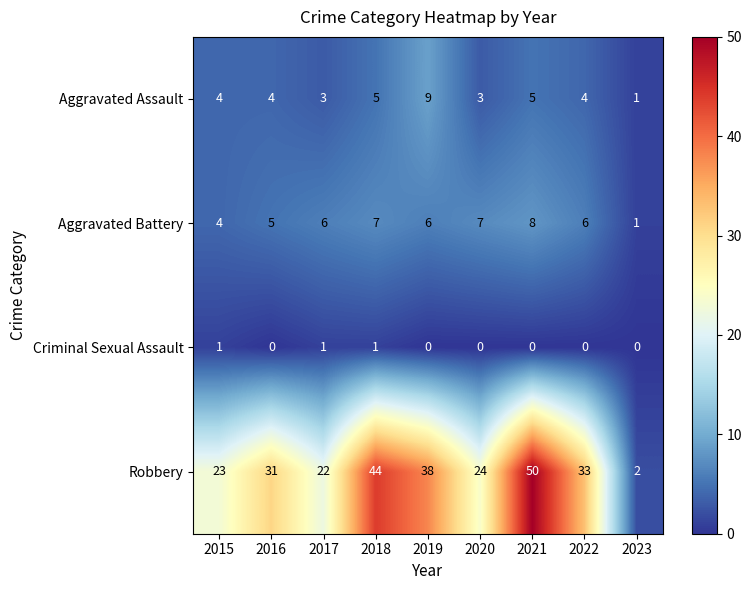

Read the Aggravated Assault value at 2020.

3